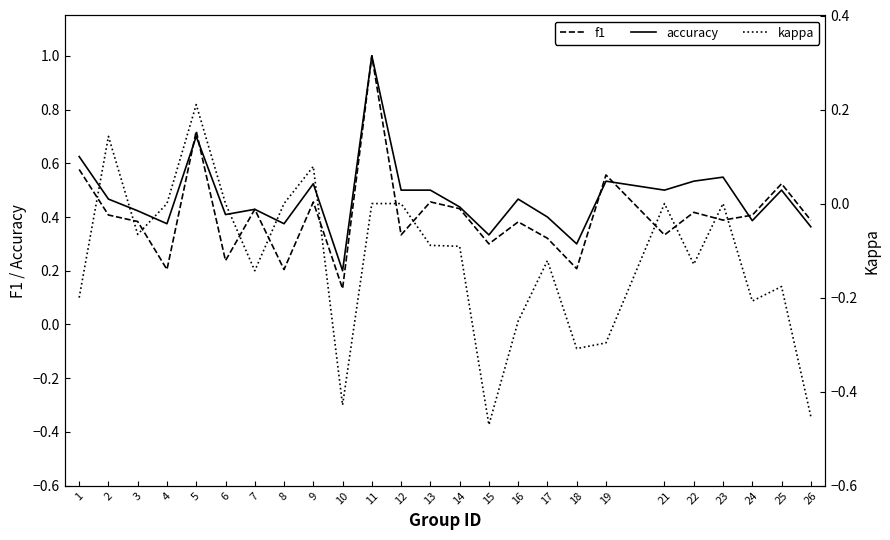

List the labels in order of kappa value, largest first.

5, 2, 9, 4, 6, 8, 11, 12, 21, 23, 3, 13, 14, 17, 22, 7, 25, 1, 24, 16, 19, 18, 10, 26, 15